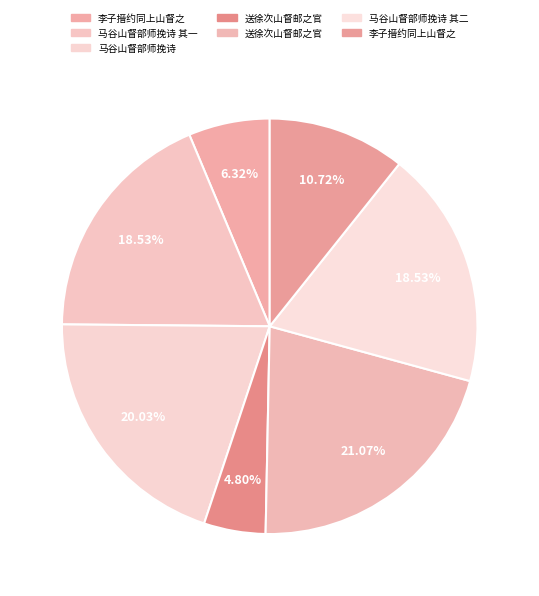

How many segments does this pie chart have?

7